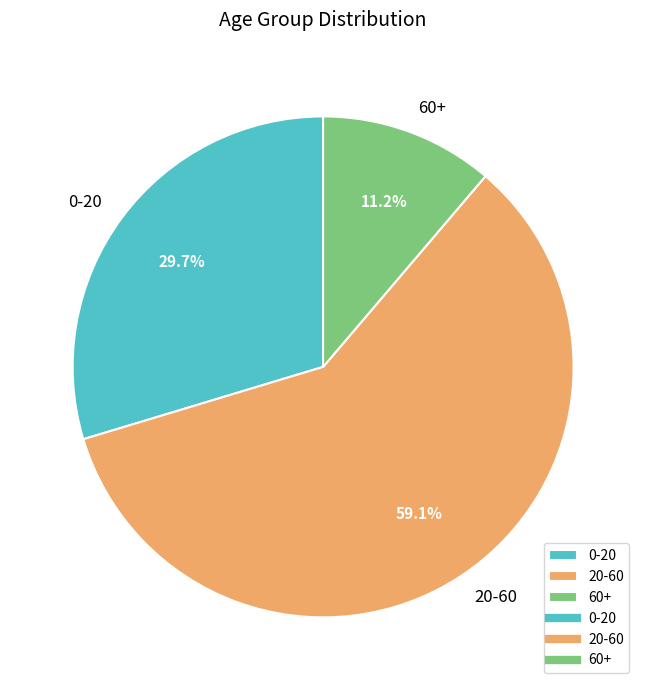

Rank the categories by value from highest to lowest.

20-60, 0-20, 60+